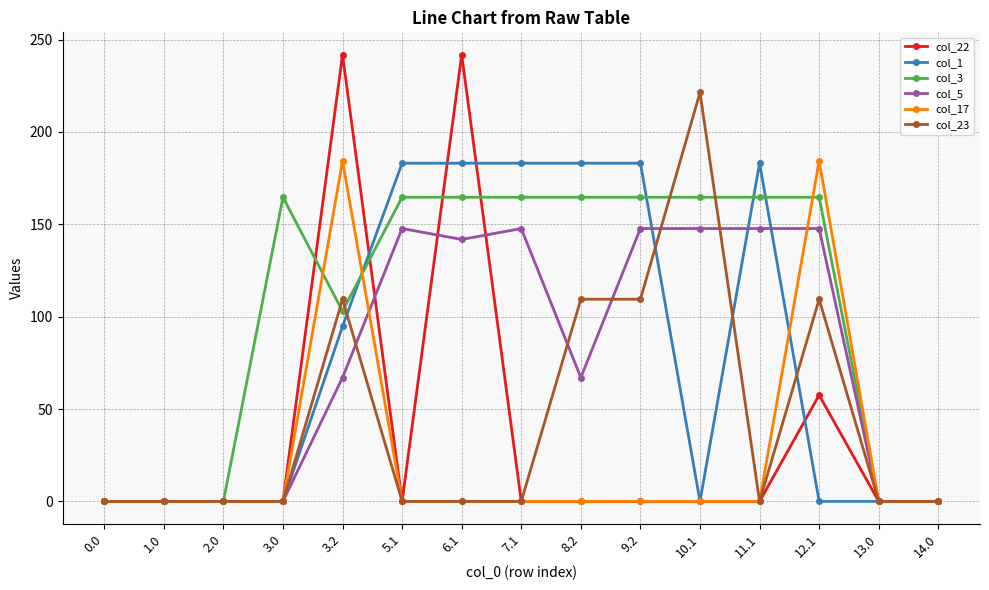

Is the value of col_17 at 14.0 greater than the value of col_1 at 8.2?

No